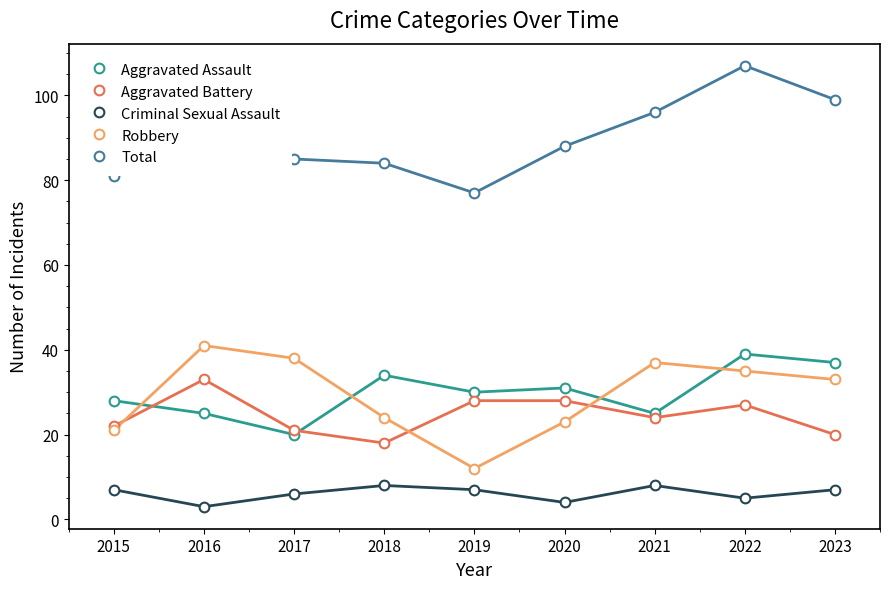

What is the total value across all series at 2017?

170